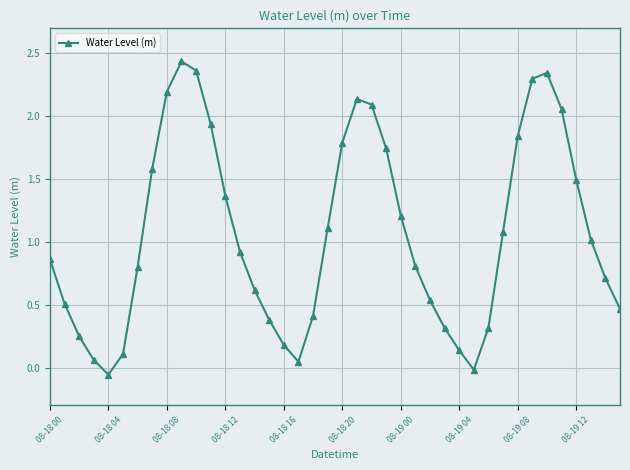

What is the average value?

1.1